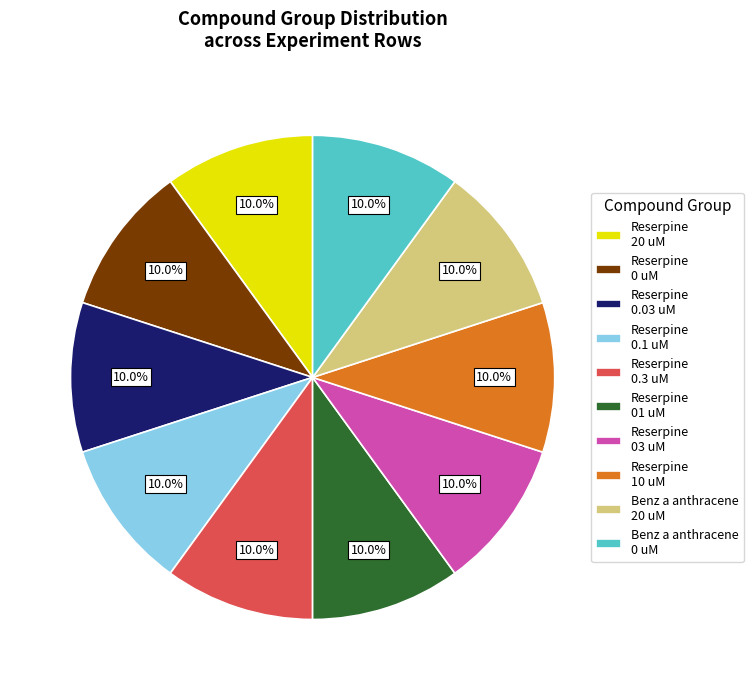

To the nearest percent, what is the difference between the largest and smallest slice percentages?

0%